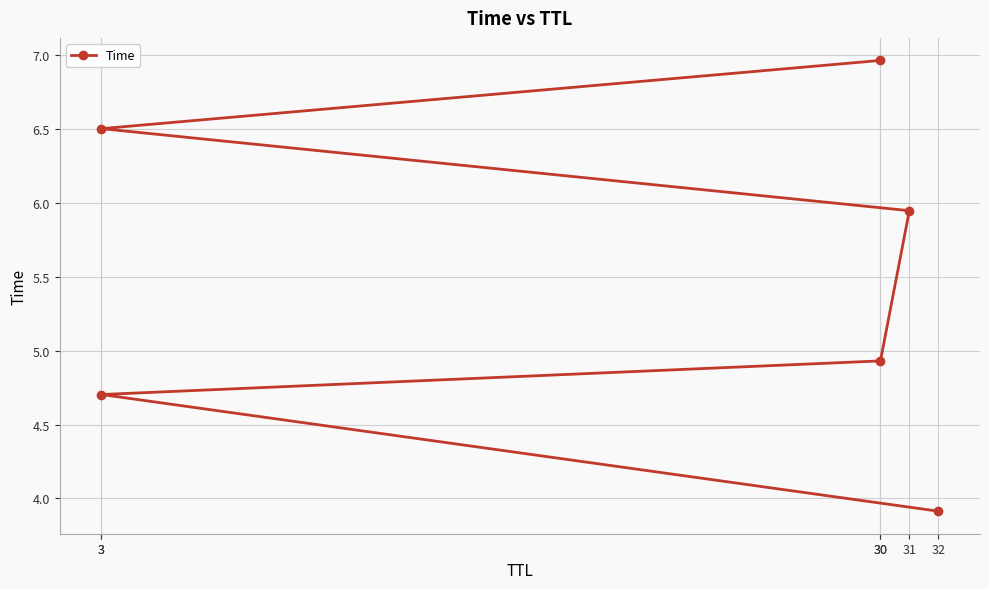

What is the maximum value shown in the chart?

7.0